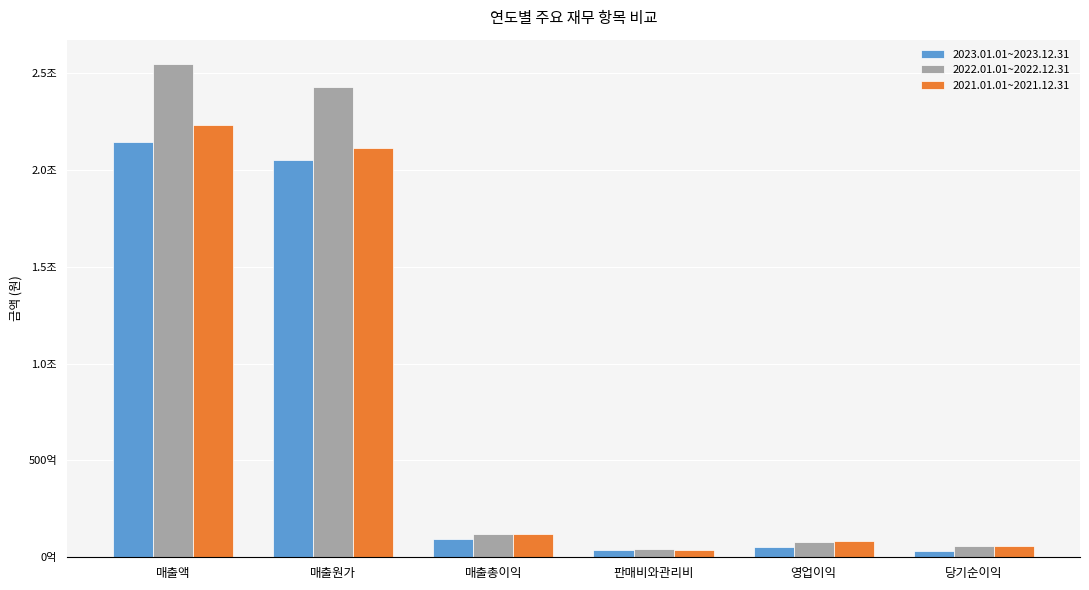

Does the chart contain stacked bars?

No